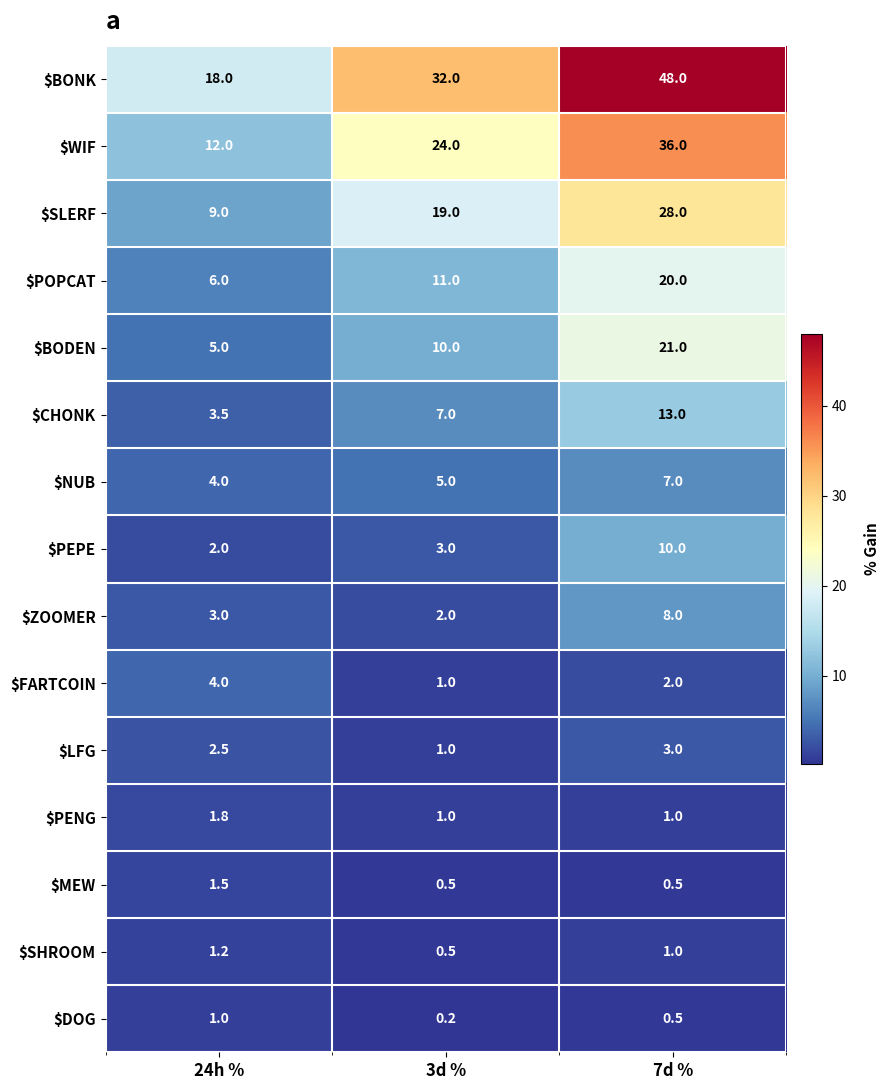

Which label corresponds to the smallest value in the chart?

3d %